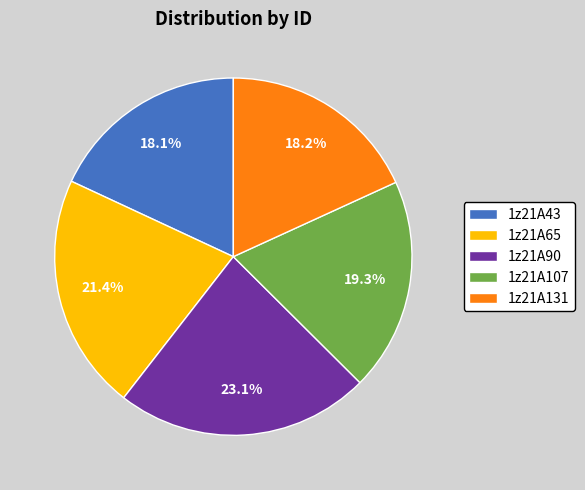

True or false: 1z21A65 accounts for 21% of the total.

True